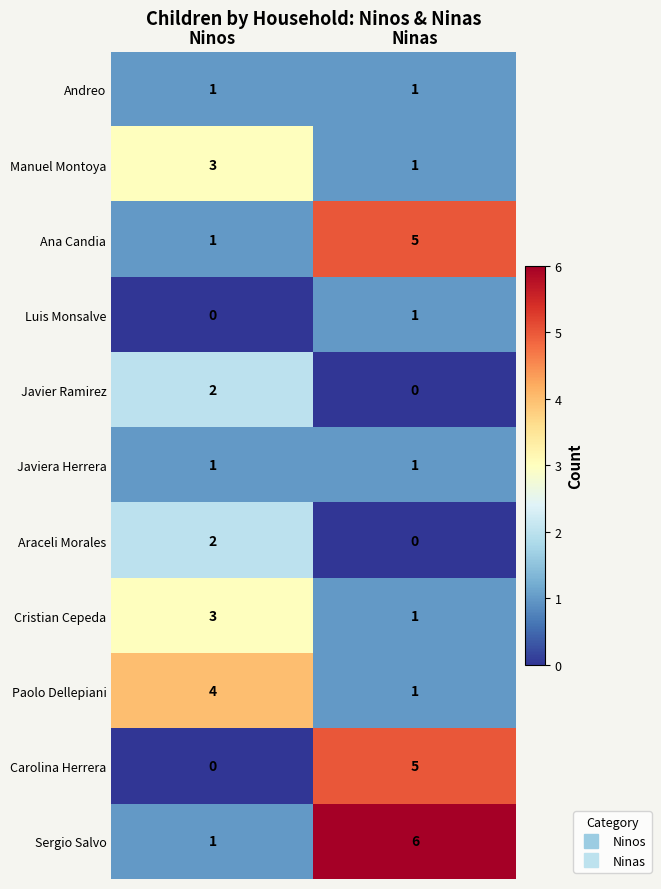

Where is Carolina Herrera nearest to the value 2?

Ninos